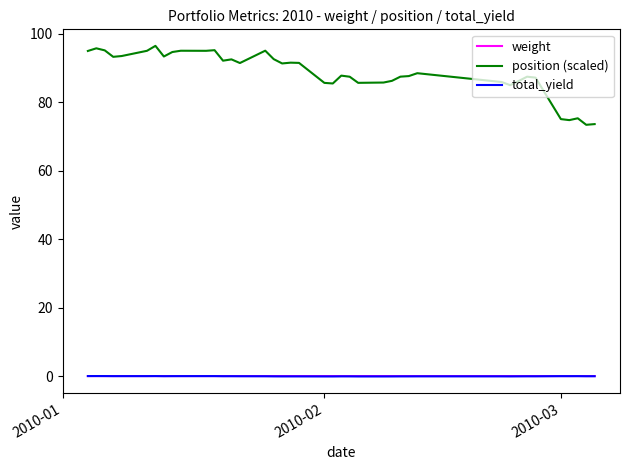

True or false: total_yield and weight intersect in this chart.

False